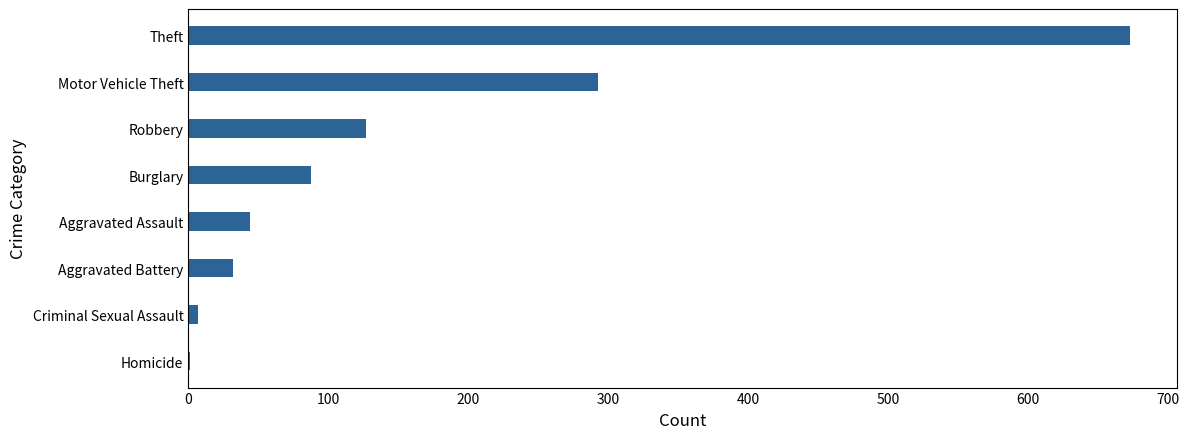

The value at Aggravated Assault is 44. True or false?

True